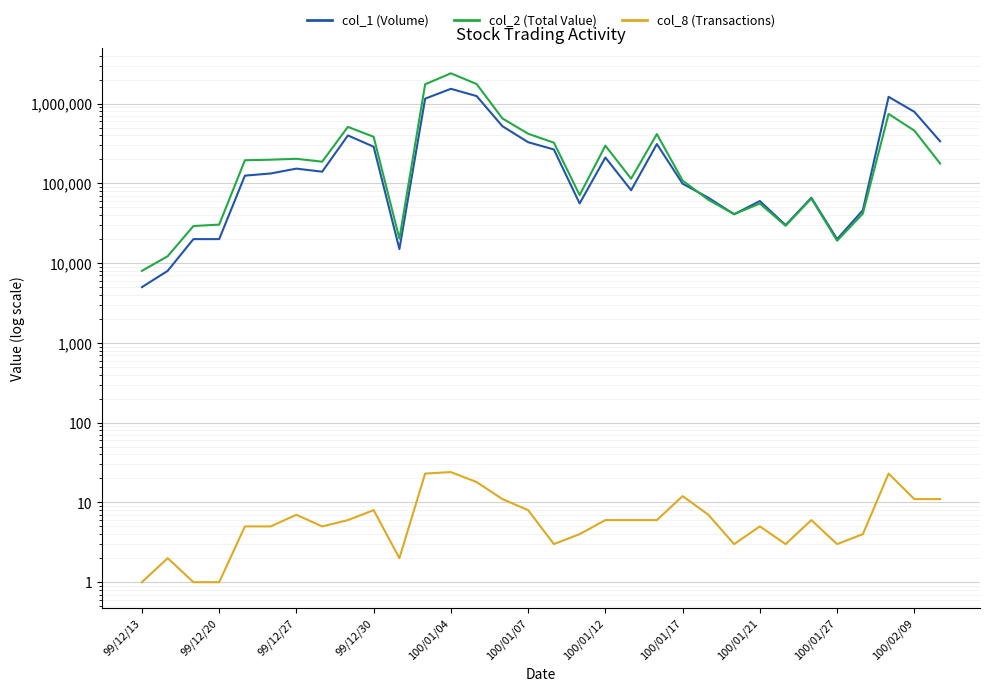

True or false: col_8 (Transactions) and col_2 (Total Value) cross at least once.

False